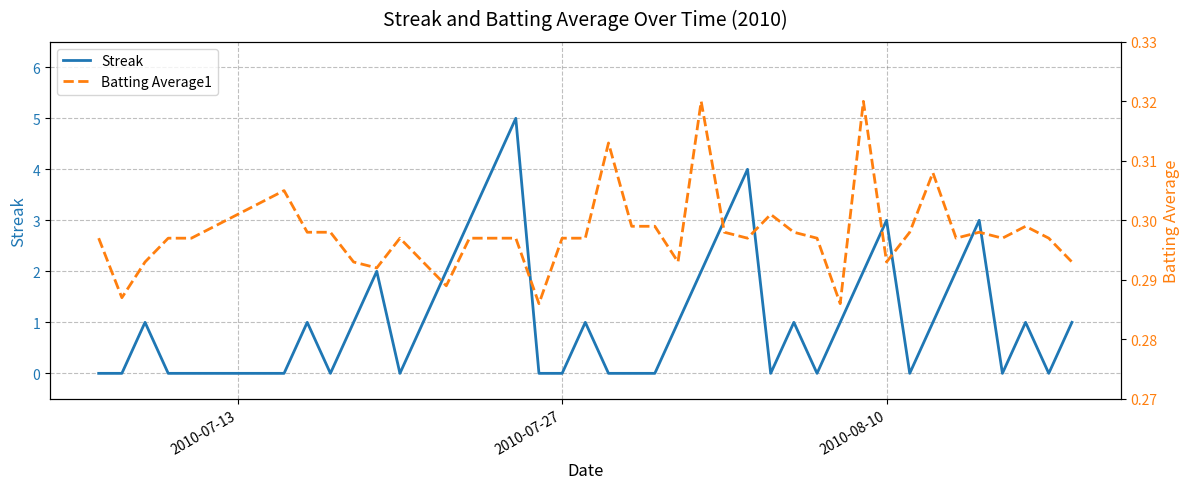

List the series in order of their overall mean, lowest first.

Batting Average1, Streak